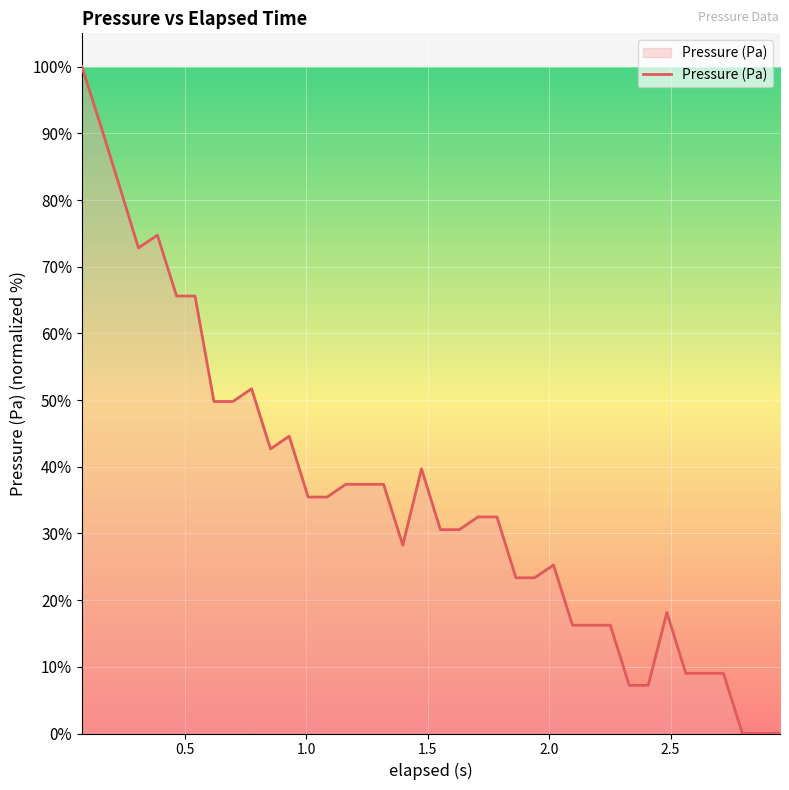

What is the sum of all values?

1347.6